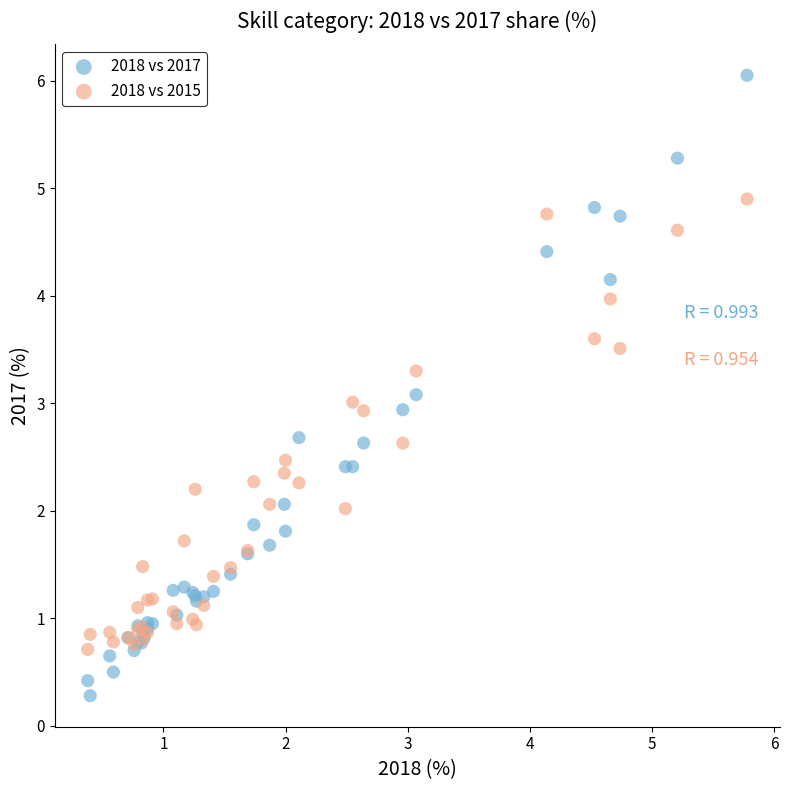

Which series contains the highest Y value?

2018 vs 2017